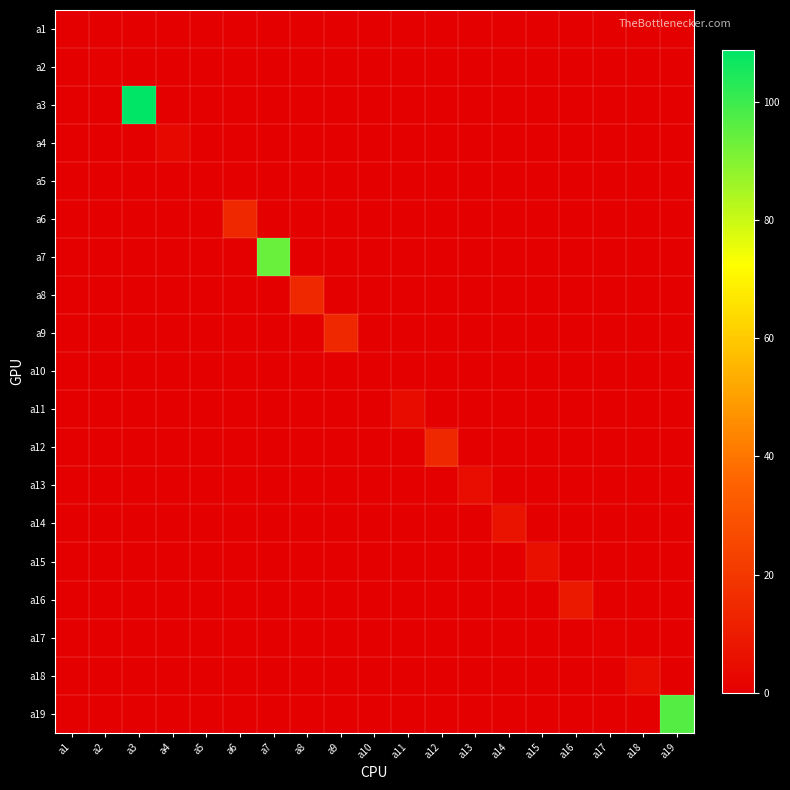

How many series are shown in this chart?

19